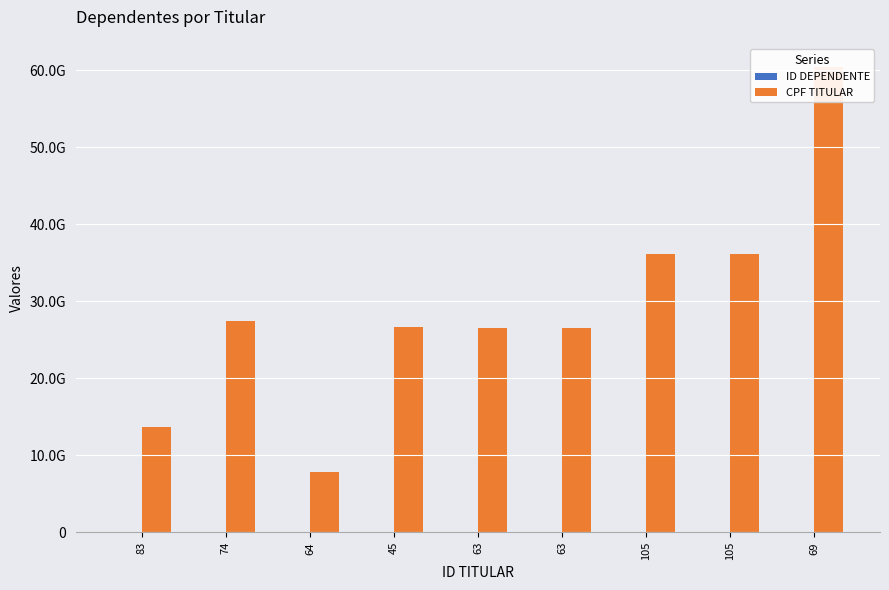

Which category has the highest value across all series?

69